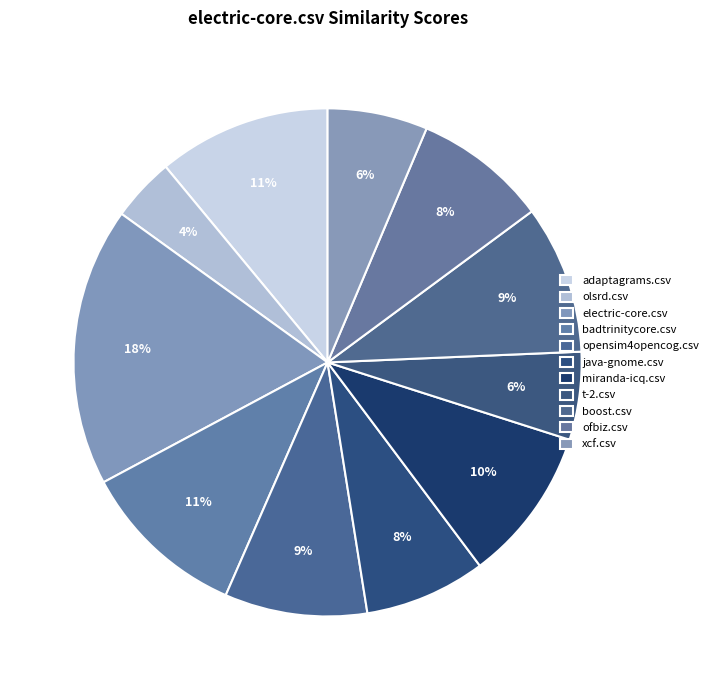

Which slice is the largest?

electric-core.csv